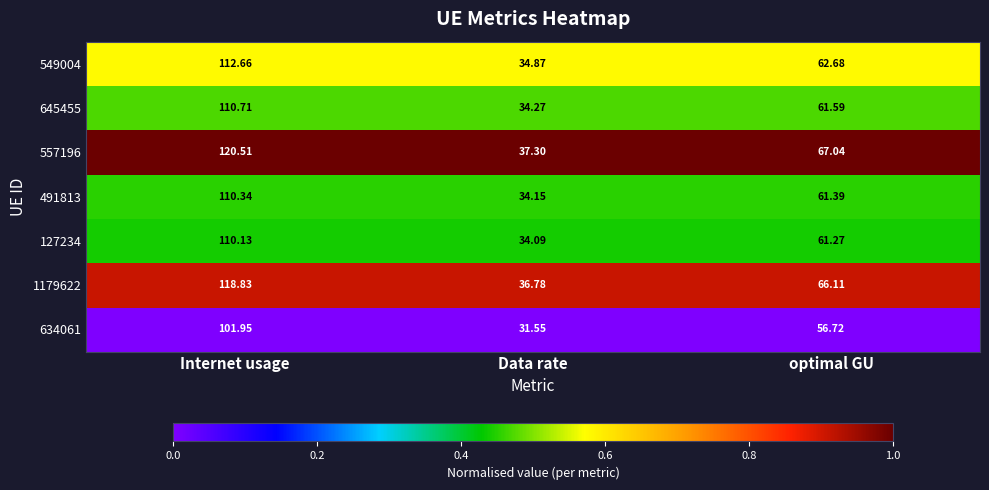

Rank the series at optimal GU from highest to lowest value.

557196, 1179622, 549004, 645455, 491813, 127234, 634061